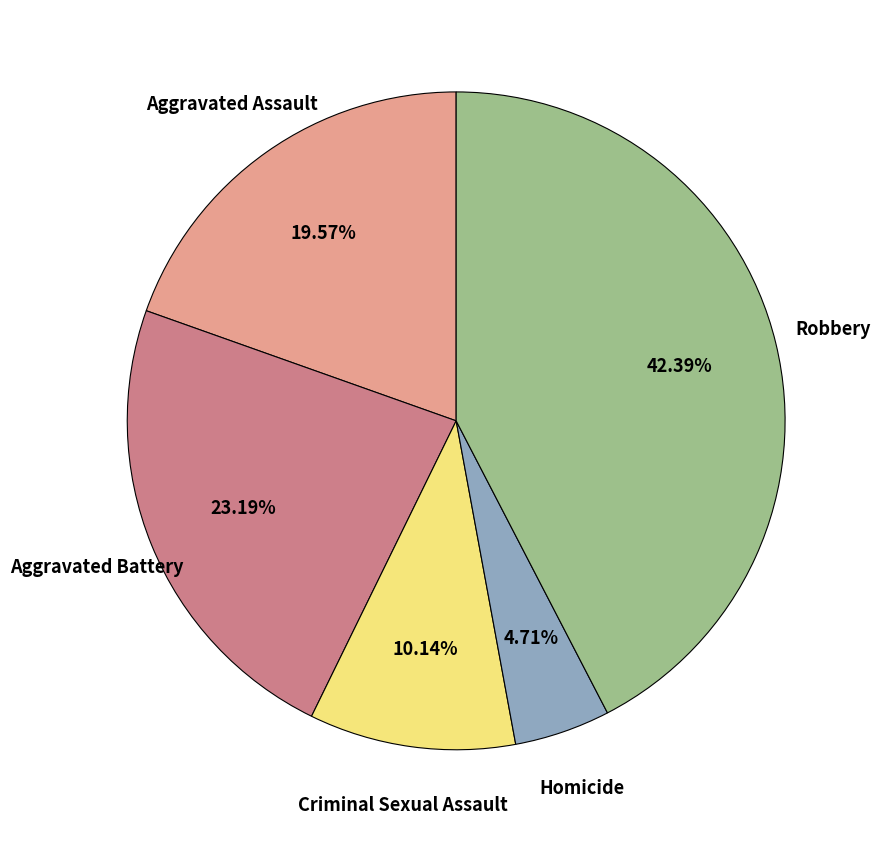

Is there any slice that represents more than half of the pie?

No